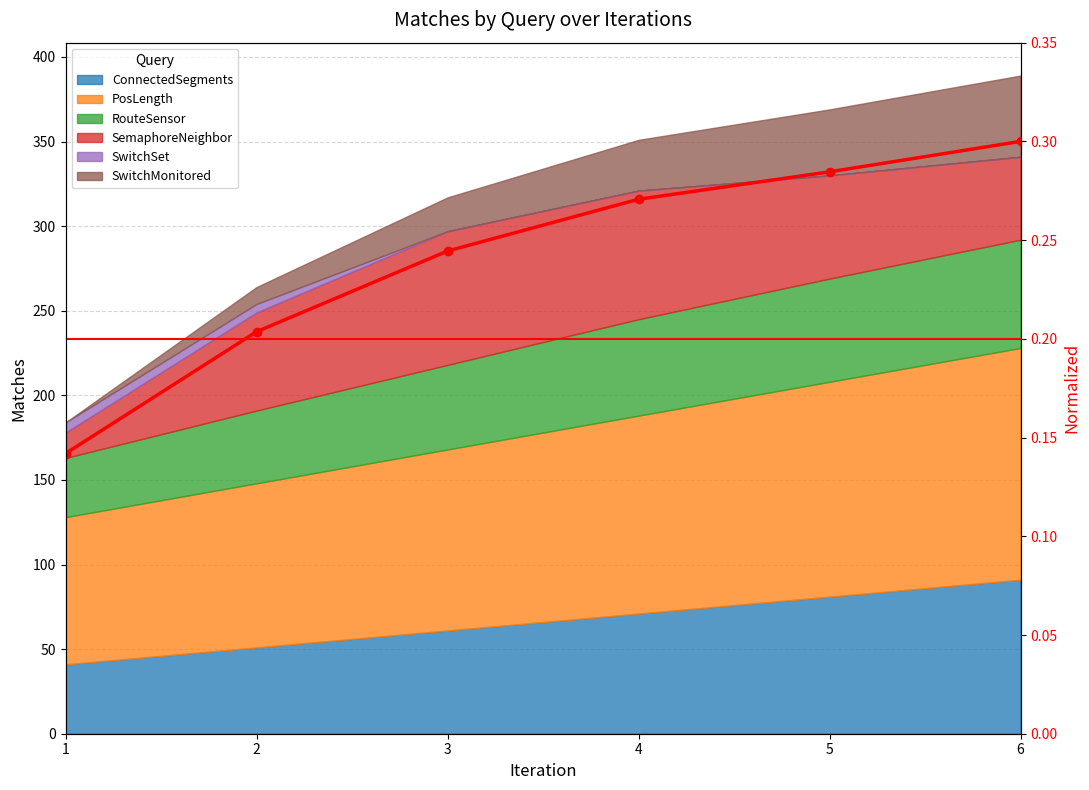

What is the difference between the second highest and minimum values?

0.1